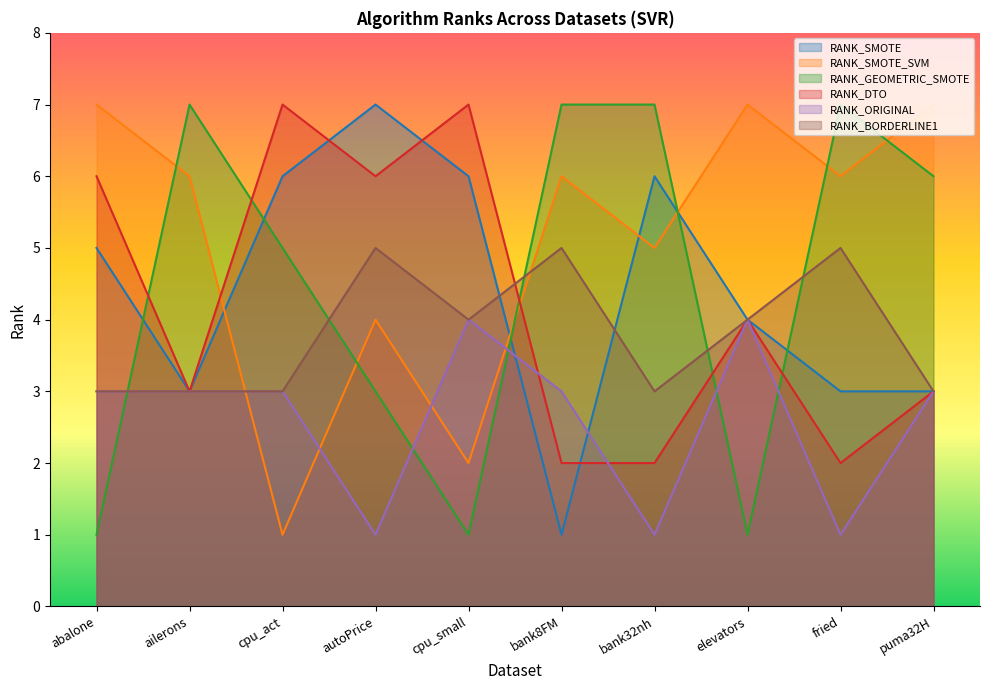

What position from the left is ailerons?

2